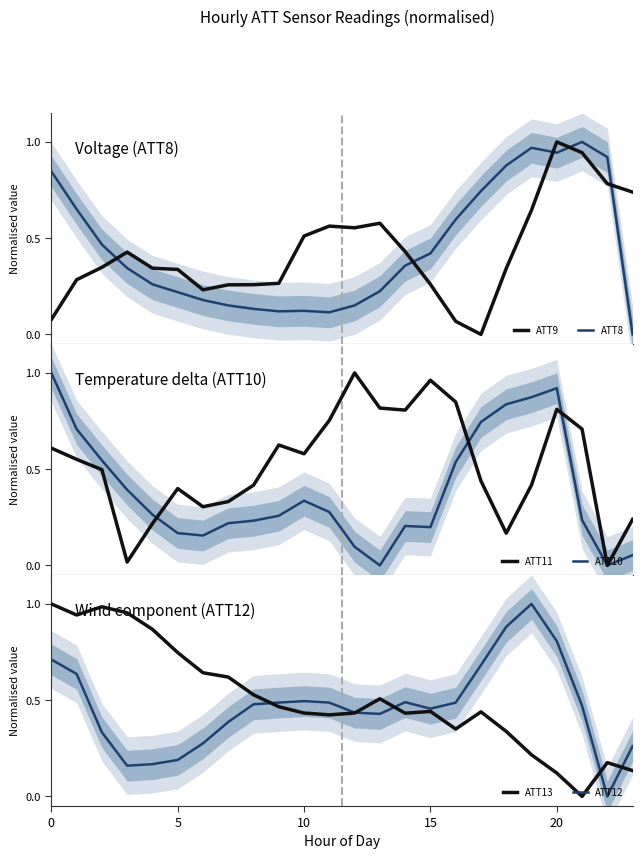

Which series has the largest total across all categories?

ATT11